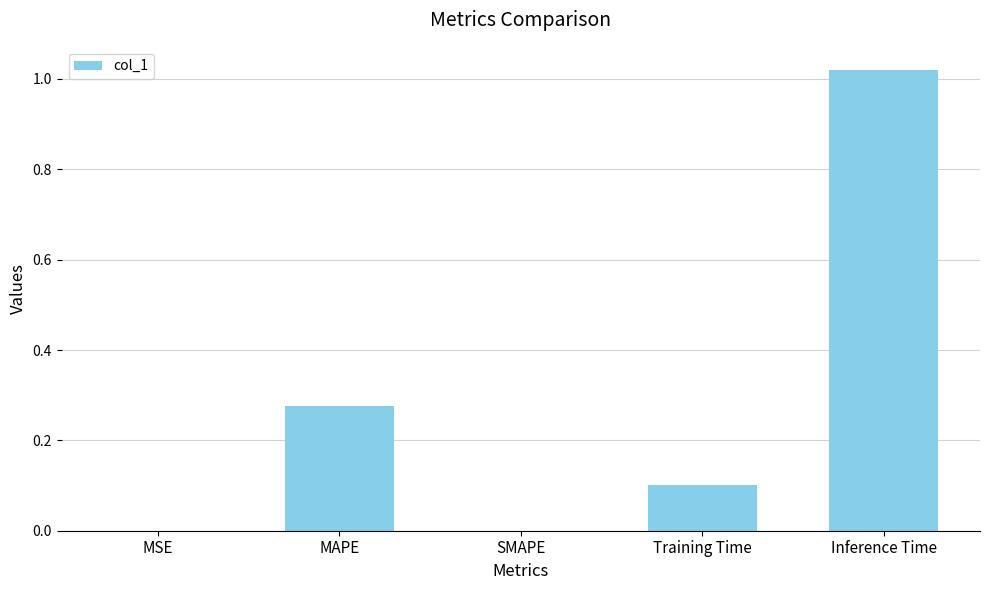

Which has a higher value, Inference Time or SMAPE?

Inference Time